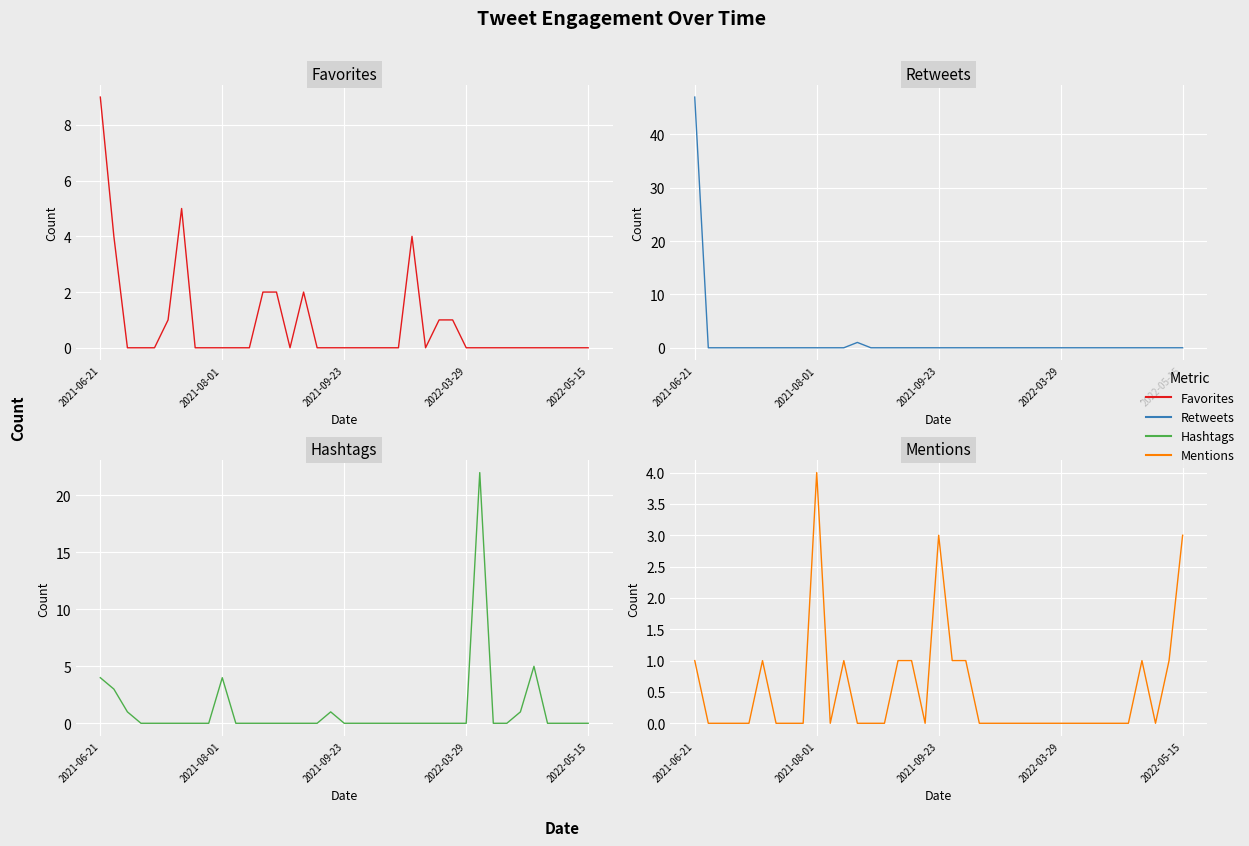

Rank the series by their maximum value, from lowest to highest.

Mentions, Favorites, Hashtags, Retweets